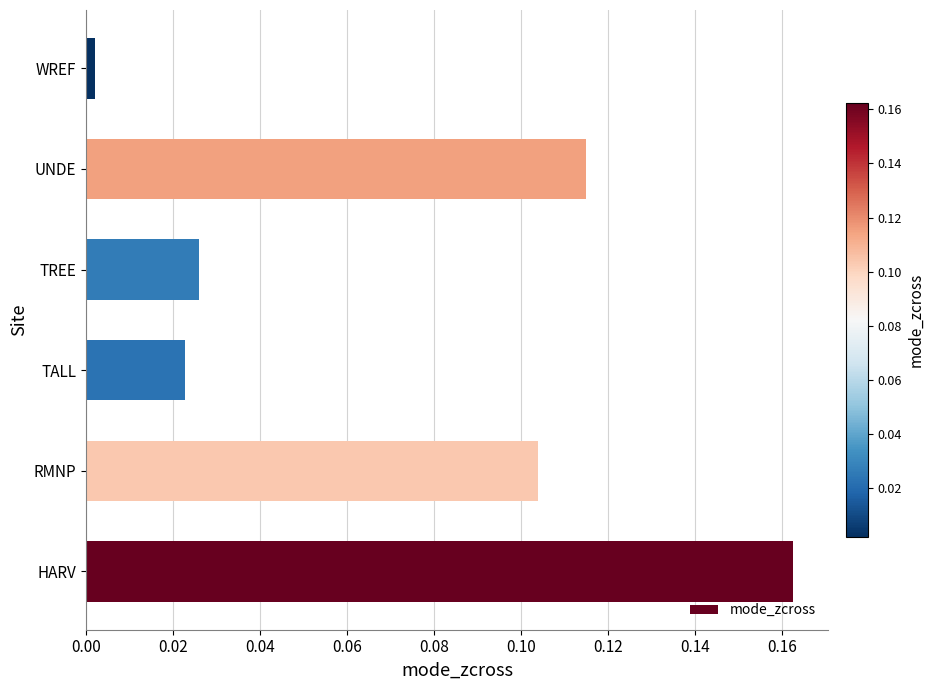

At which category does the chart reach its peak across all series?

HARV